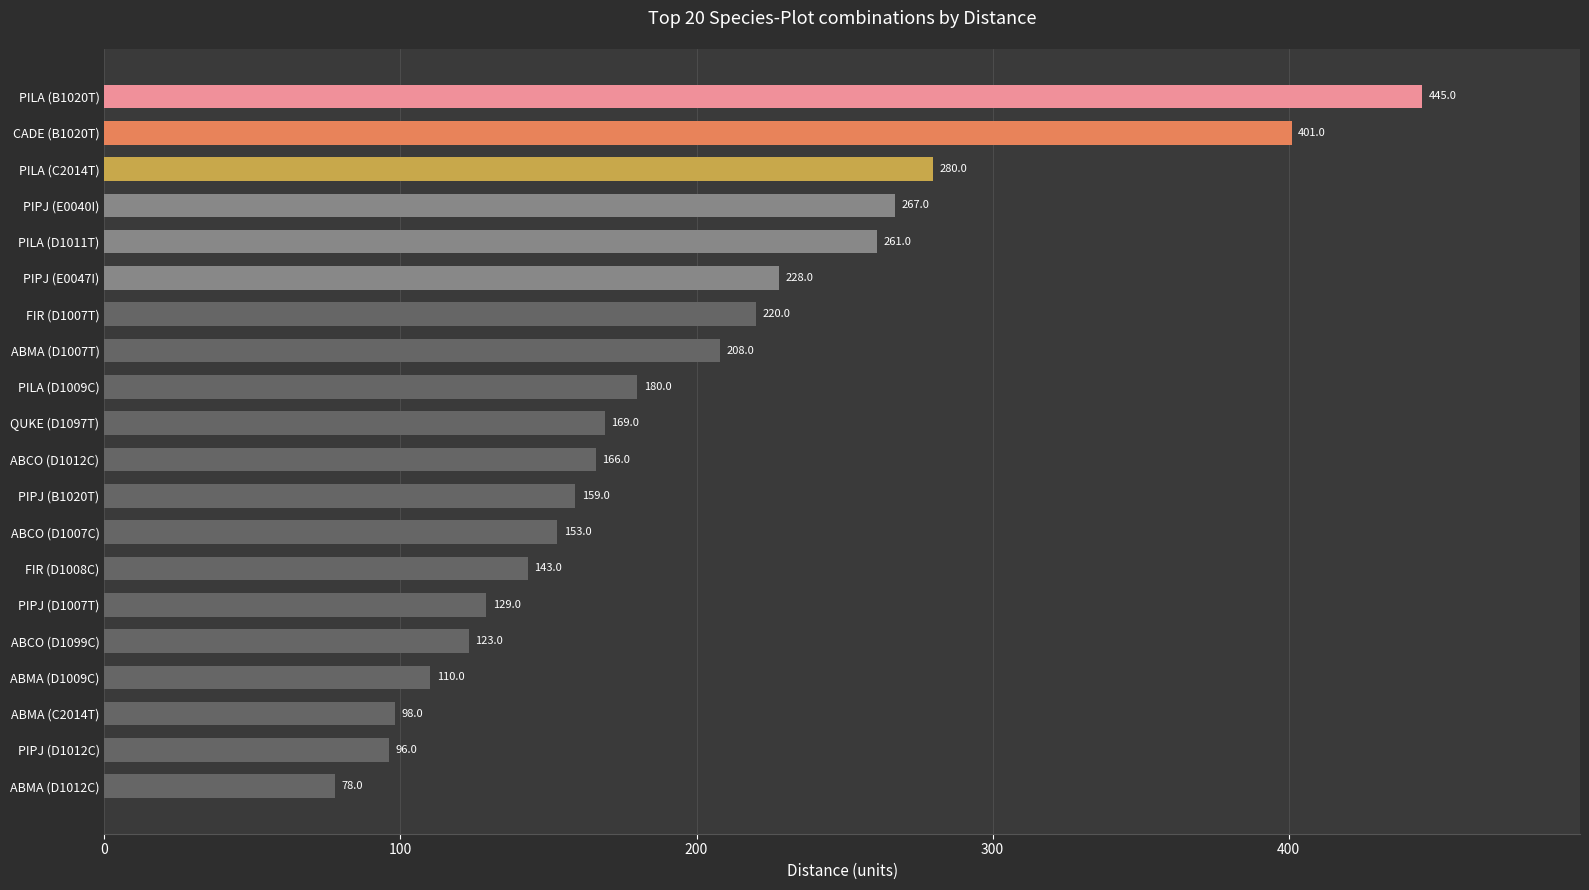

What is the average value?

196